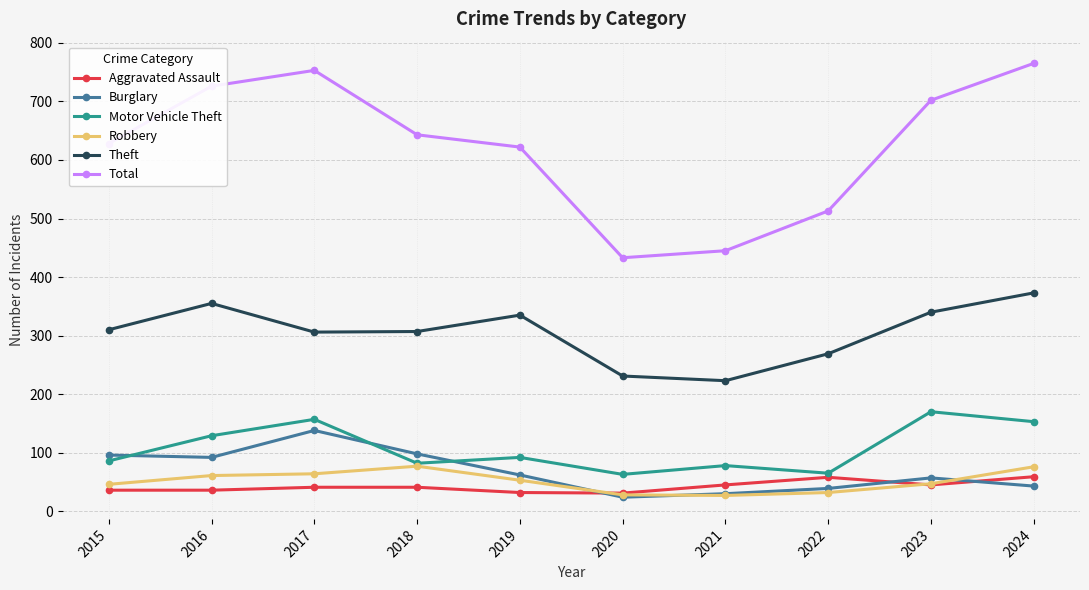

Which category has the highest value across all series?

2024